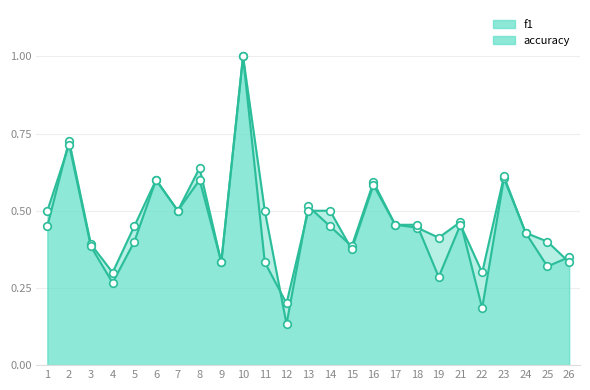

Which series has the largest total across all categories?

f1